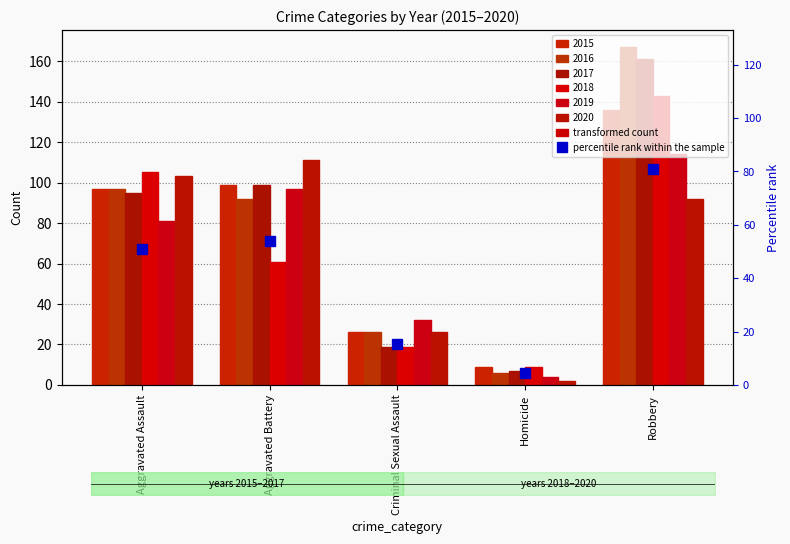

How many bars are there in each group?

6